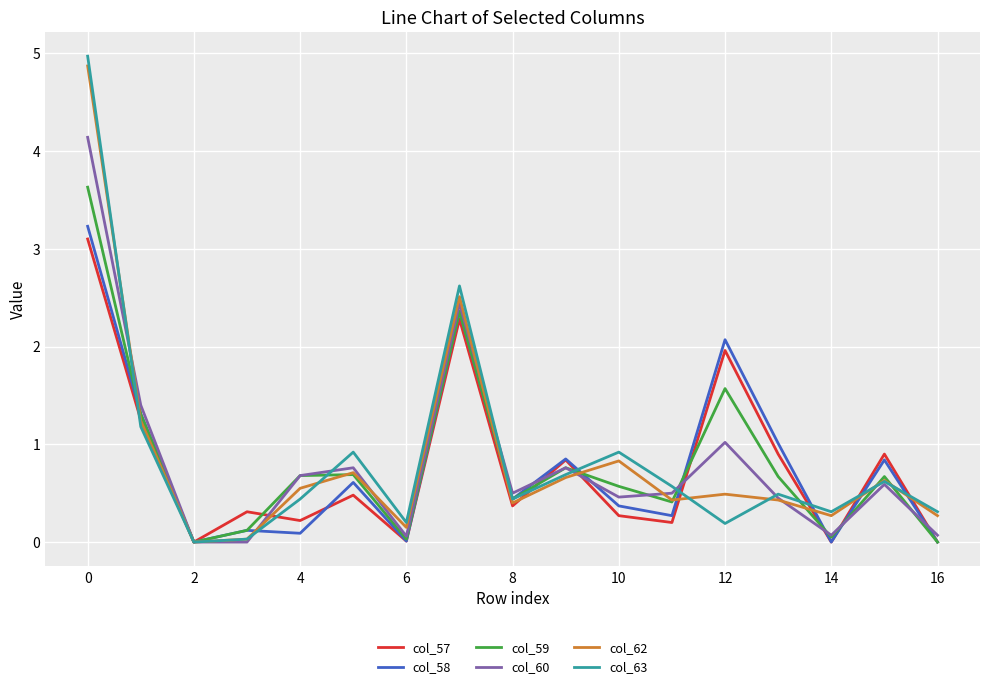

Which series has the widest spread of values?

col_63